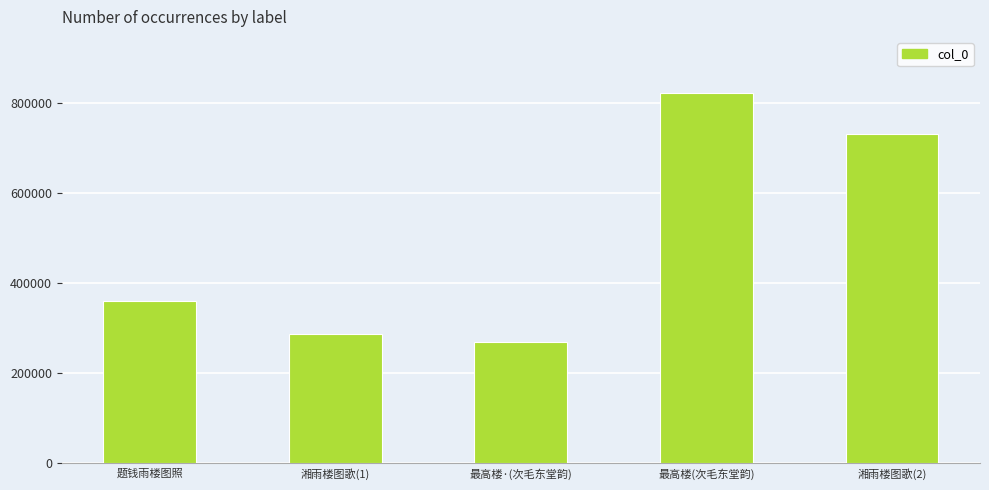

What is the greatest value displayed?

823394